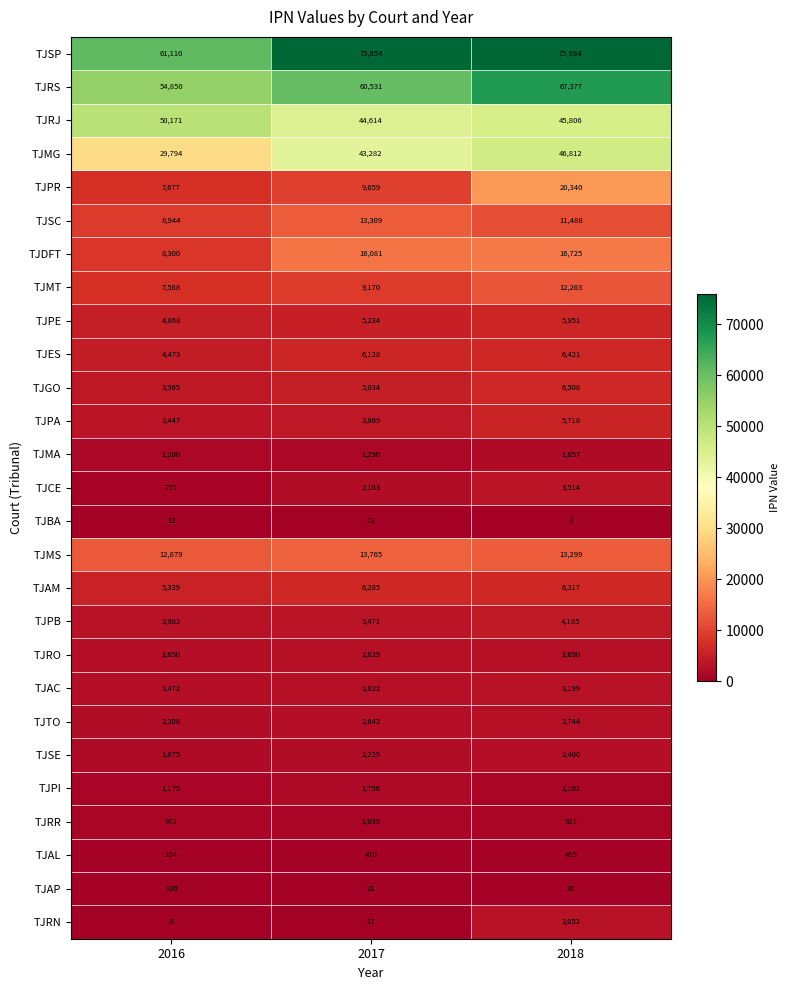

How many TJBA values are between 3 and 12?

3